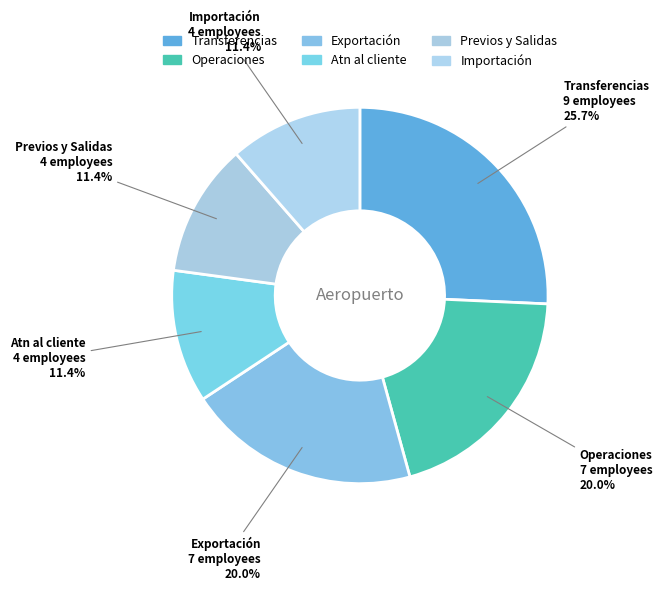

Which category has the biggest portion of the pie?

Transferencias